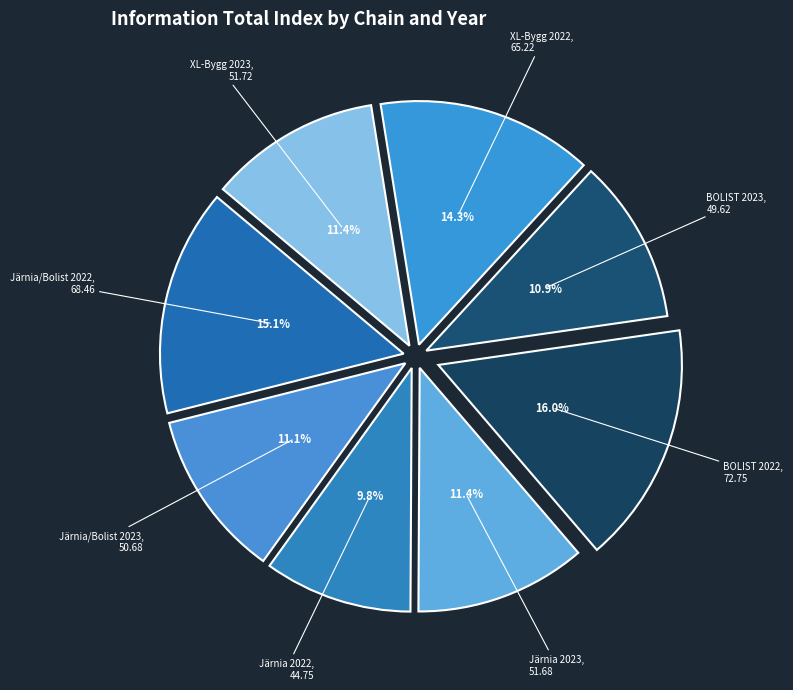

Count the number of slices in the pie.

8